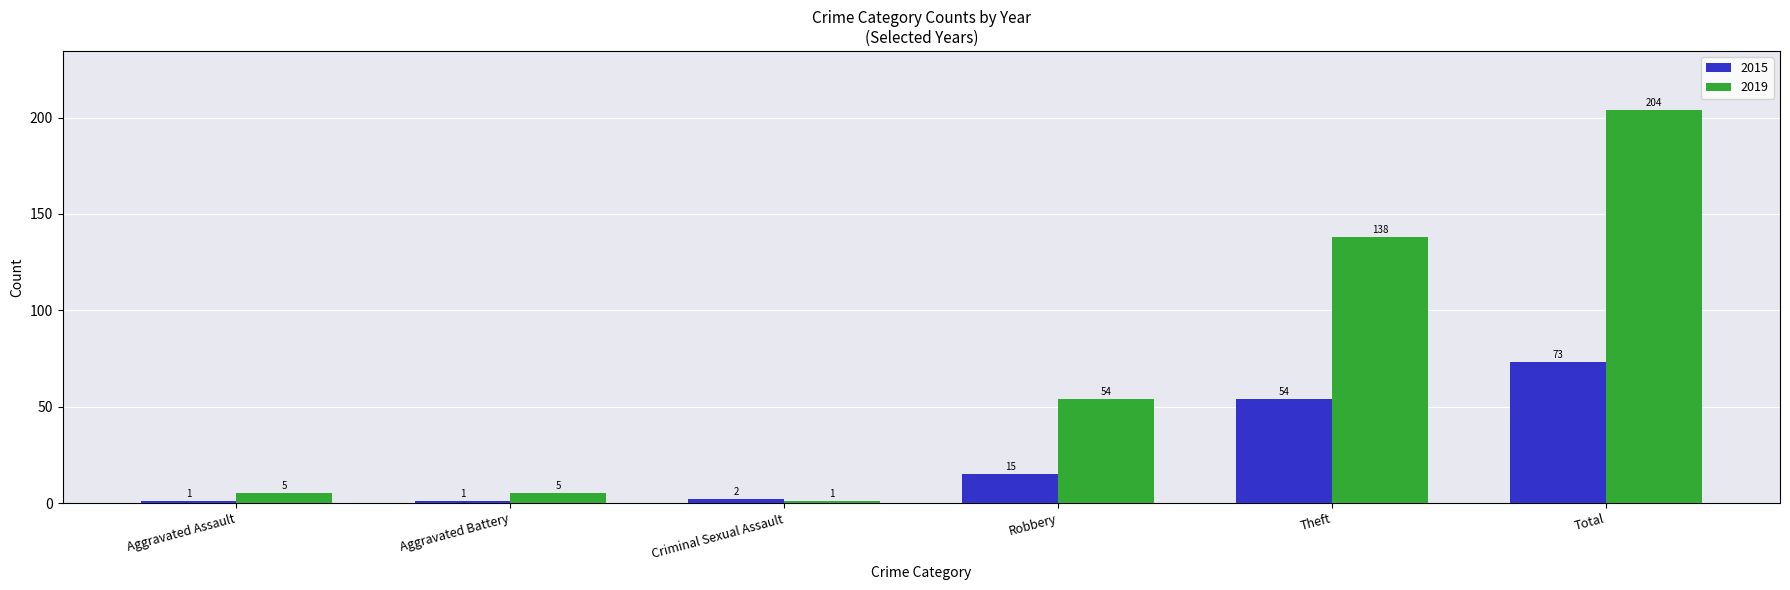

At which label does 2019 reach its minimum?

Criminal Sexual Assault